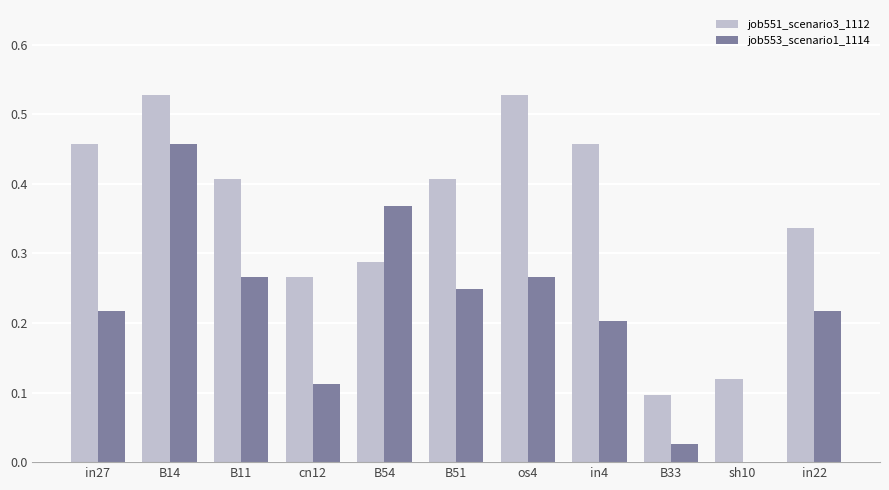

The value of job551_scenario3_1112 at in22 is 0.6. True or false?

False